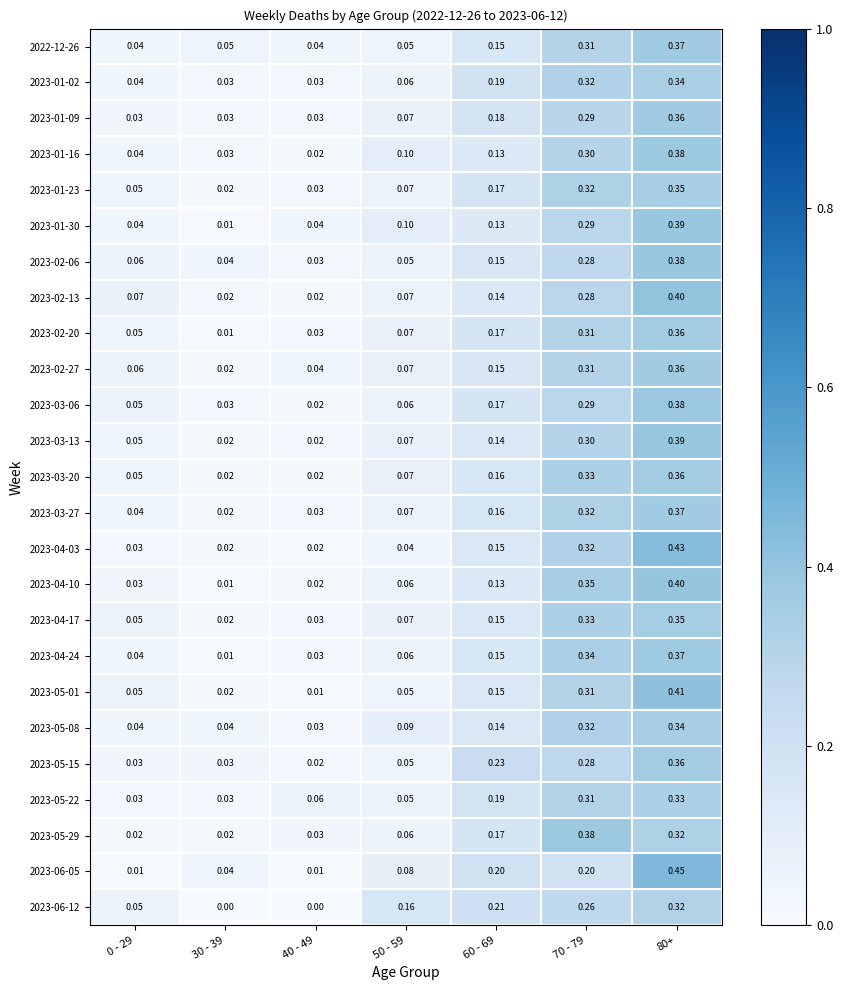

Is the value of 2023-02-06 at 70 - 79 greater than the value of 2023-05-22 at 0 - 29?

Yes